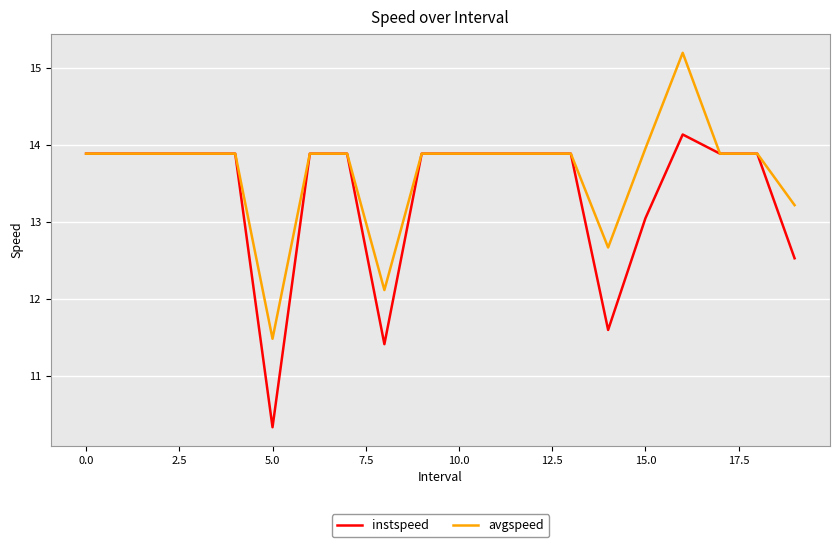

Which series has the widest spread of values?

instspeed